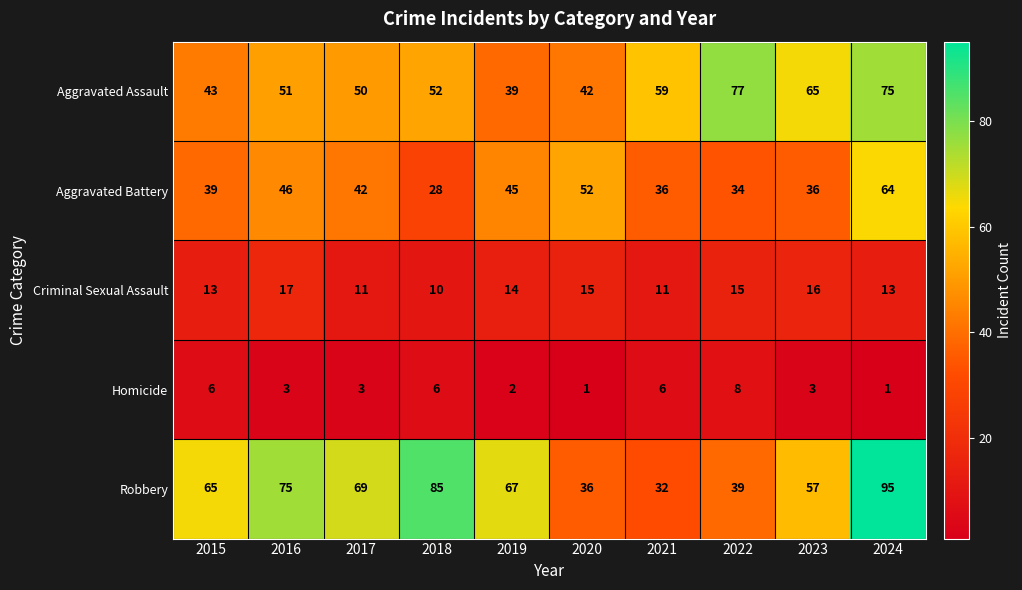

How many series are shown in this chart?

5